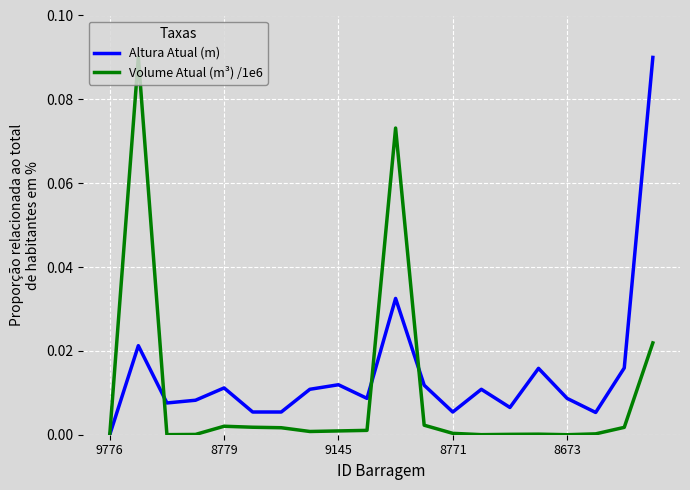

True or false: Altura Atual (m) and Volume Atual (m³) /1e6 cross at least once.

True